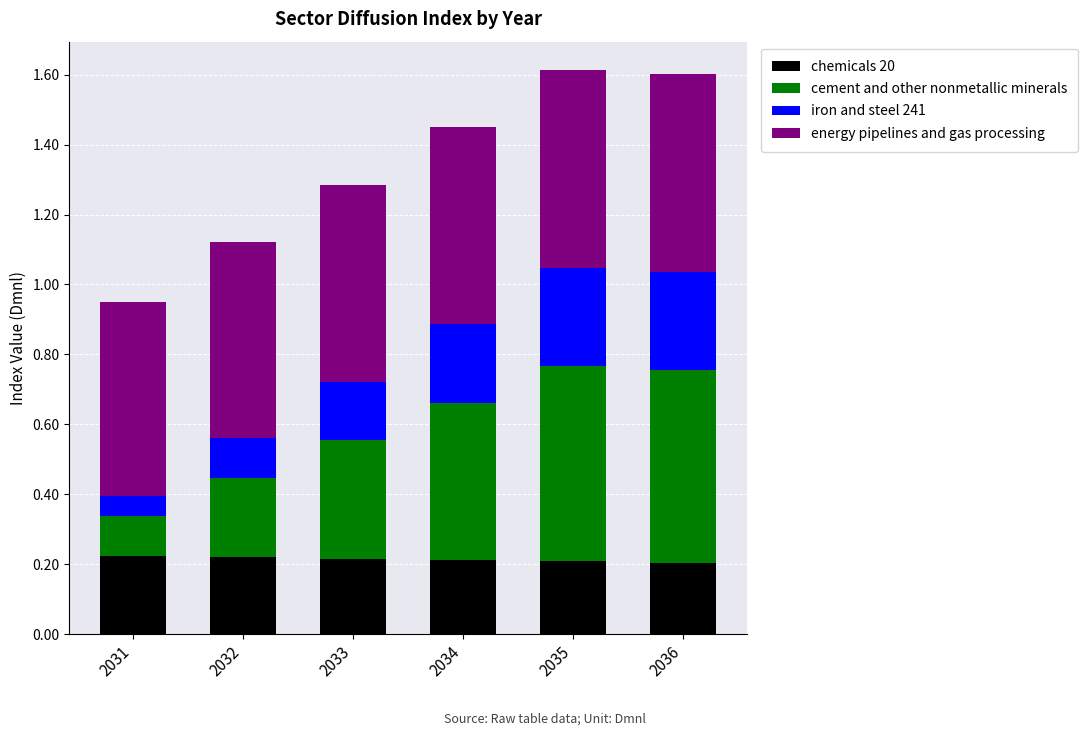

Are the bars horizontal?

No